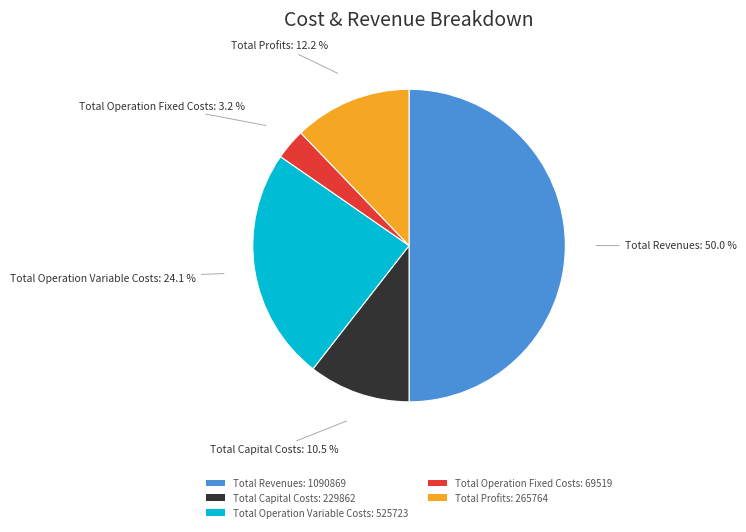

To the nearest percent, what portion does Total Profits represent?

12%